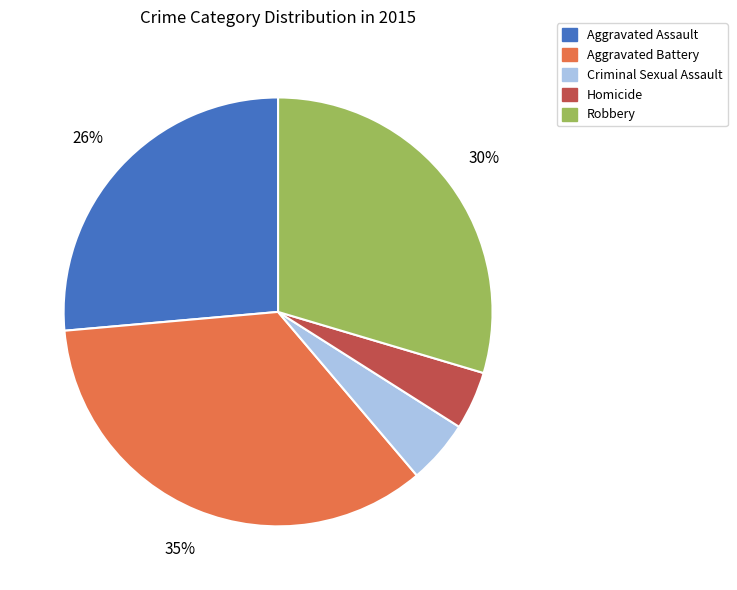

Combined, do Robbery and Homicide account for over 50%?

No